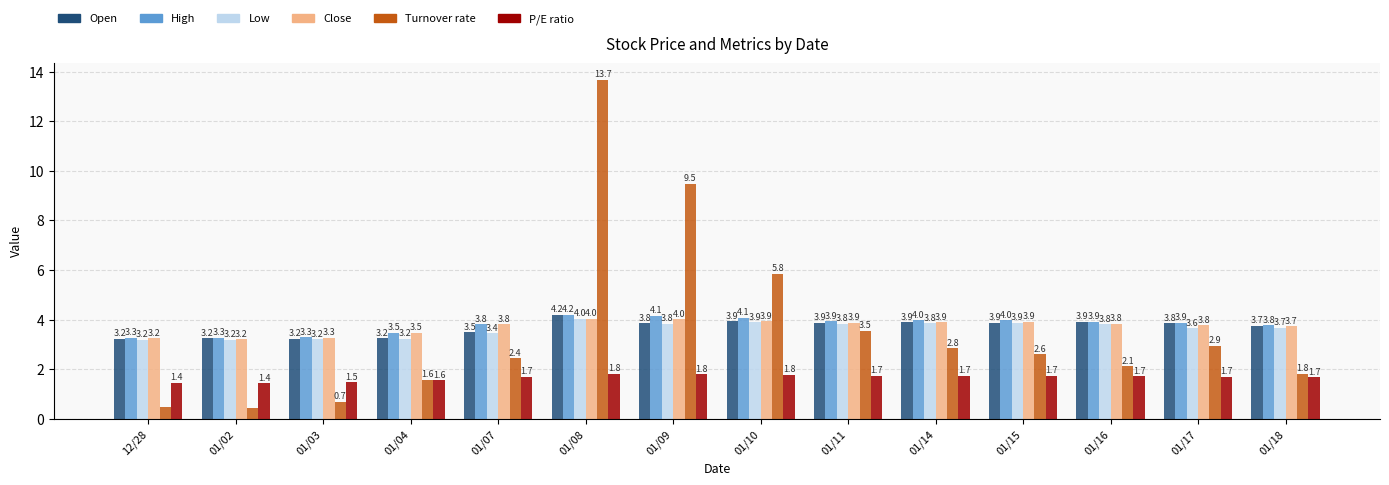

What is the difference between the P/E ratio values at 01/14 and 01/04?

0.2